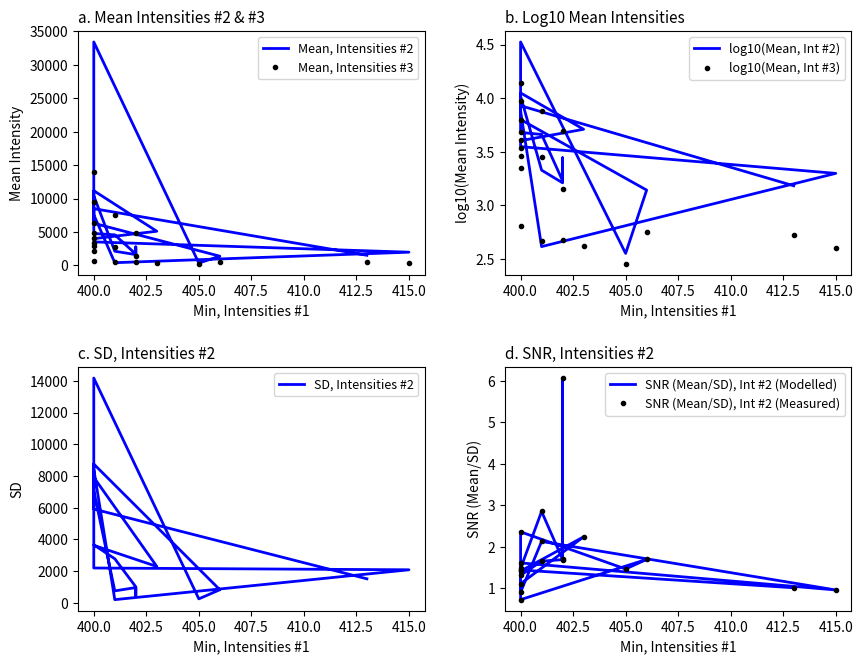

At how many categories does at least one series exceed 17442?

1